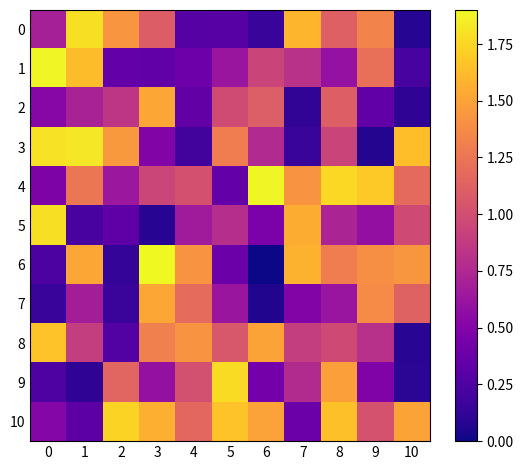

Which series has the largest total across all categories?

10